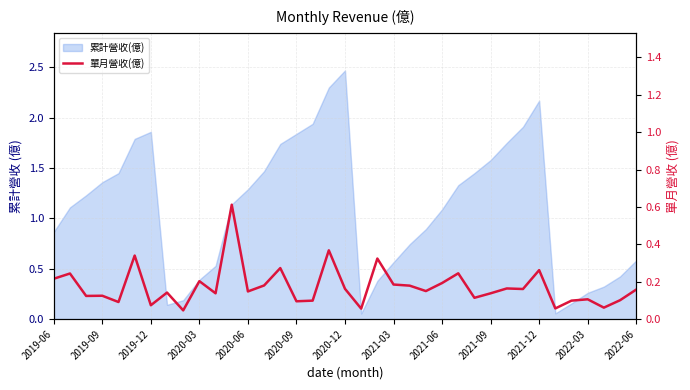

What position from the left is 20?

21